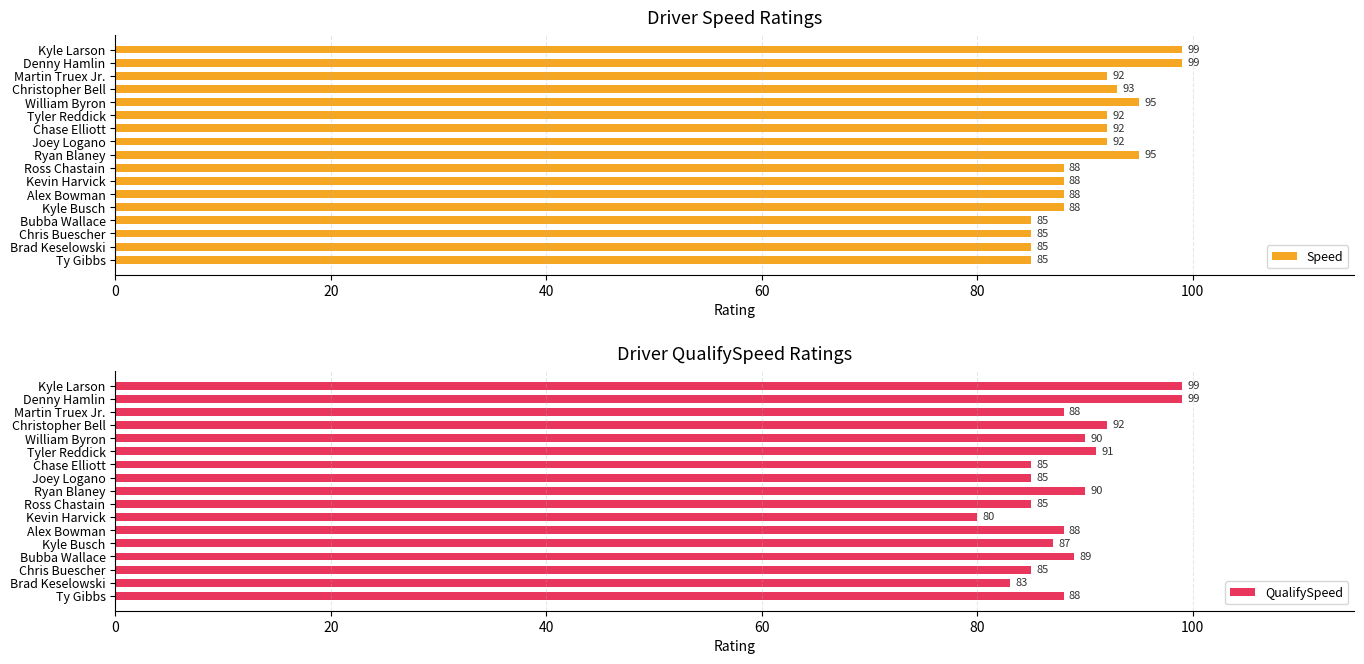

What is the difference between the maximum and second lowest values in the Speed series?

14